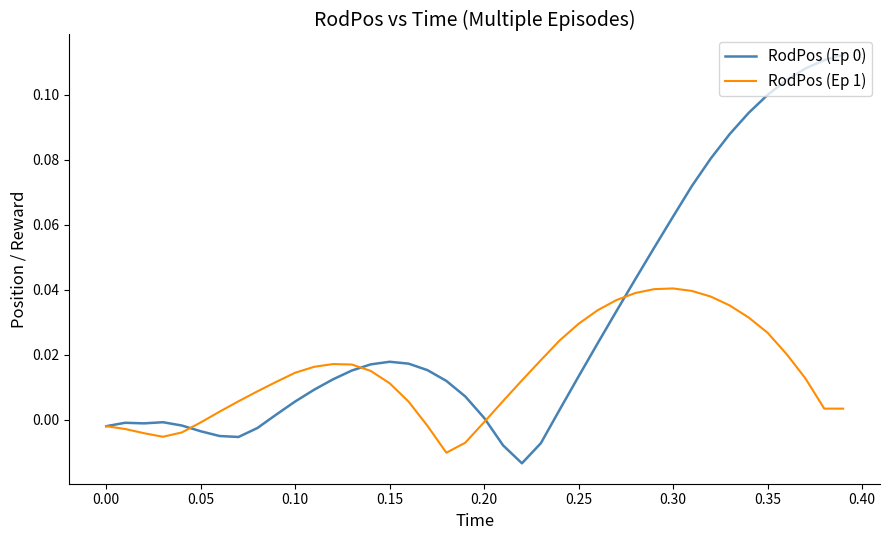

Does the chart display data point markers on the line(s)?

No